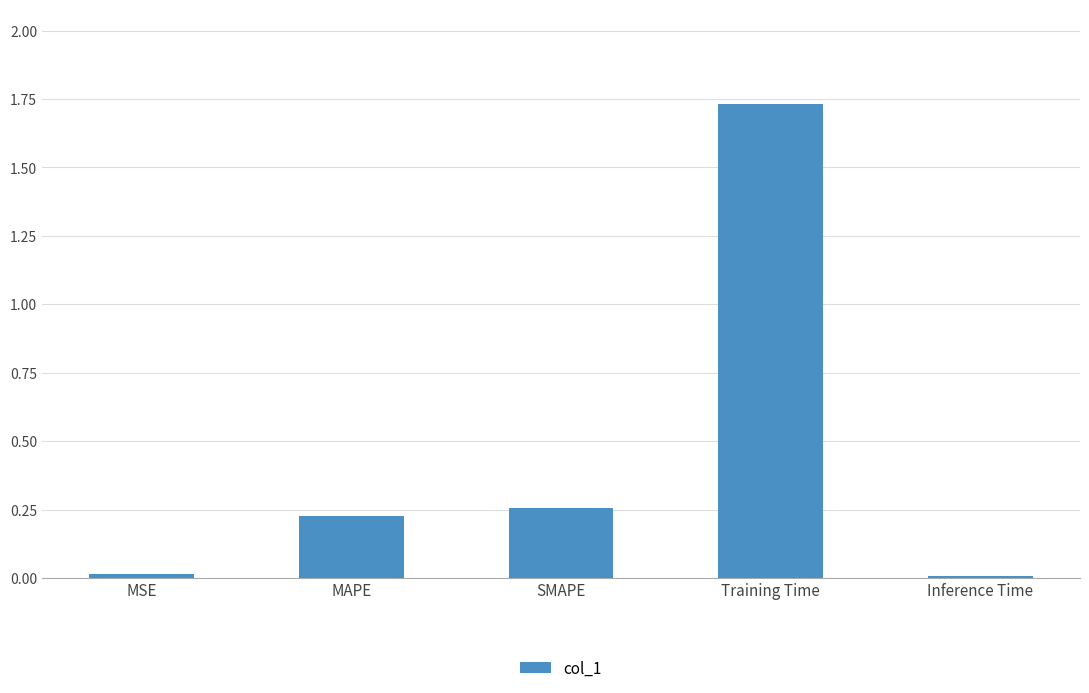

What is the label of the 5th bar from the right?

MSE